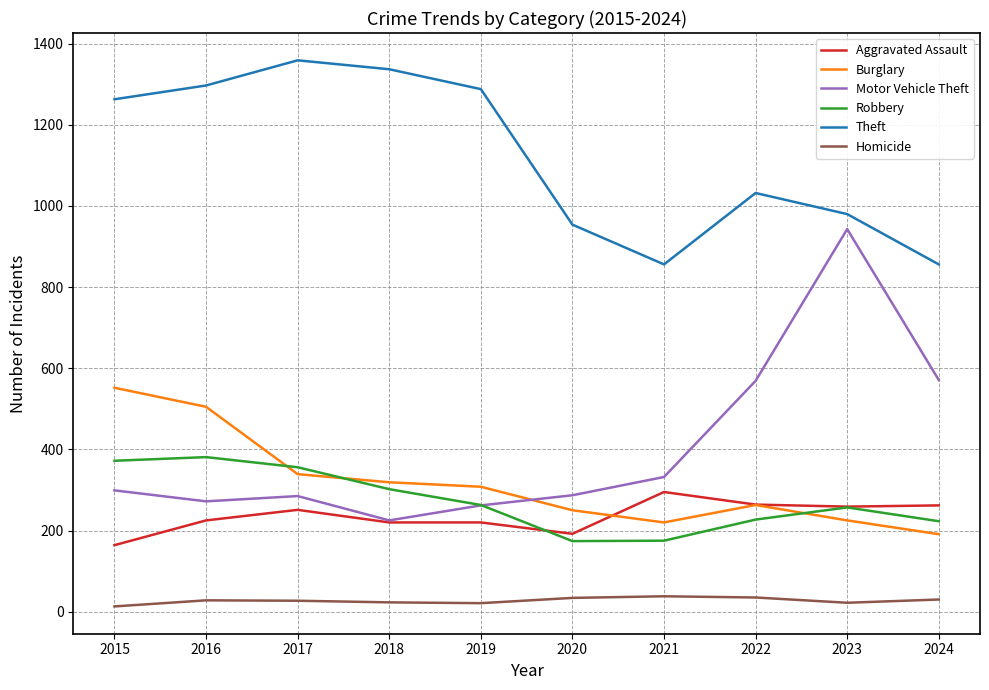

Read the Robbery value at 2024.

223